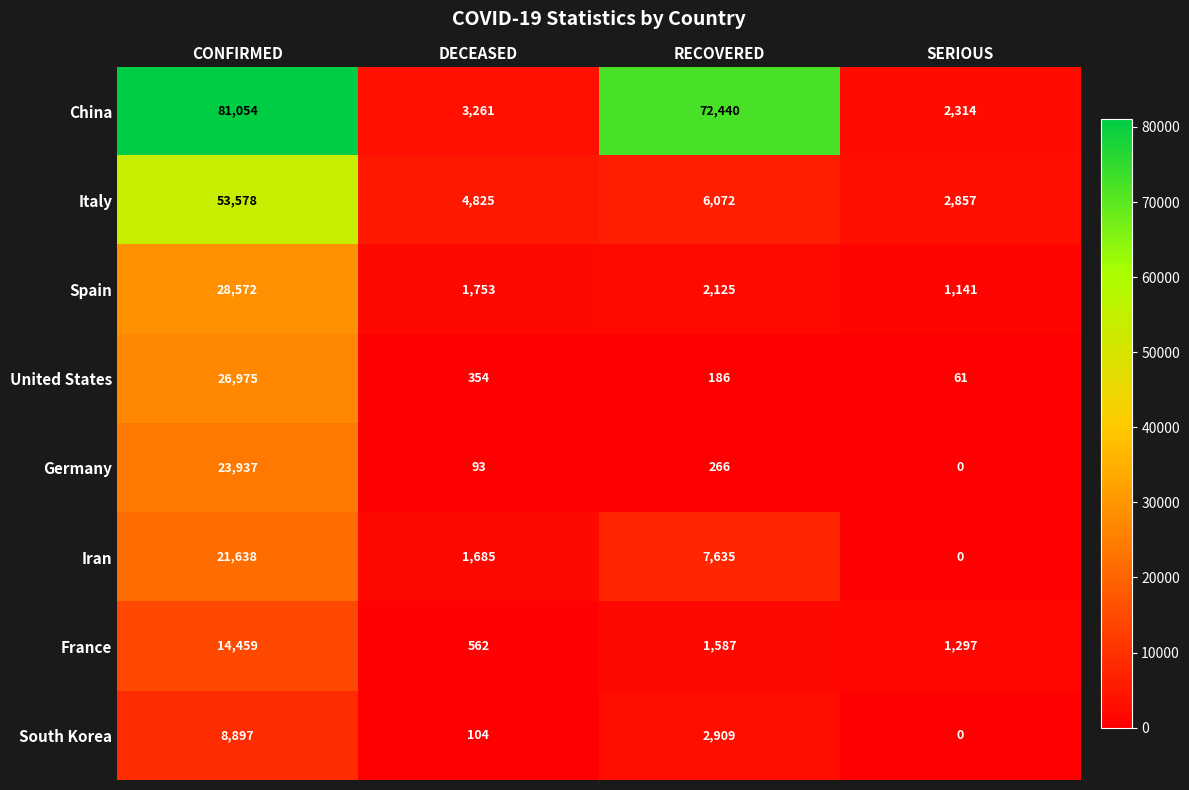

At CONFIRMED, list the series in order from smallest to largest.

South Korea, France, Iran, Germany, United States, Spain, Italy, China